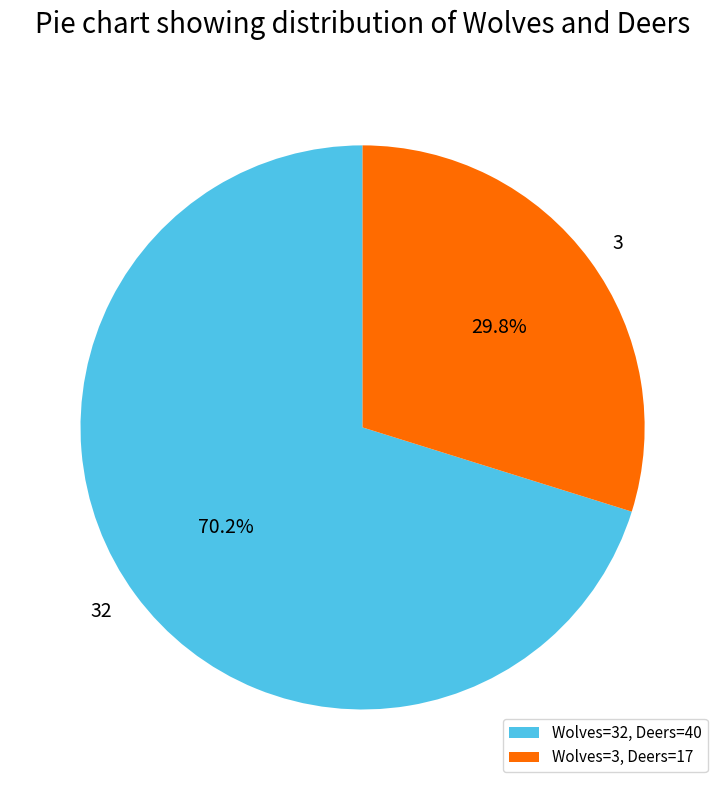

Count the number of slices in the pie.

2